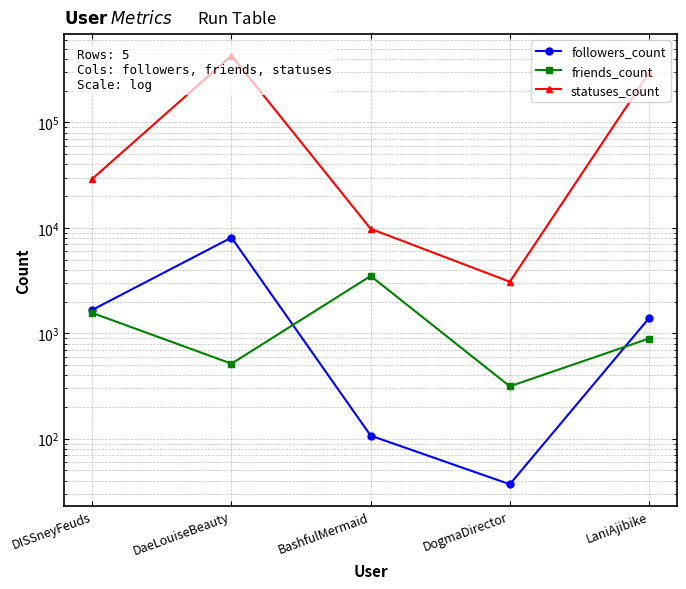

After their last crossing, which series has the higher values: friends_count or followers_count?

followers_count